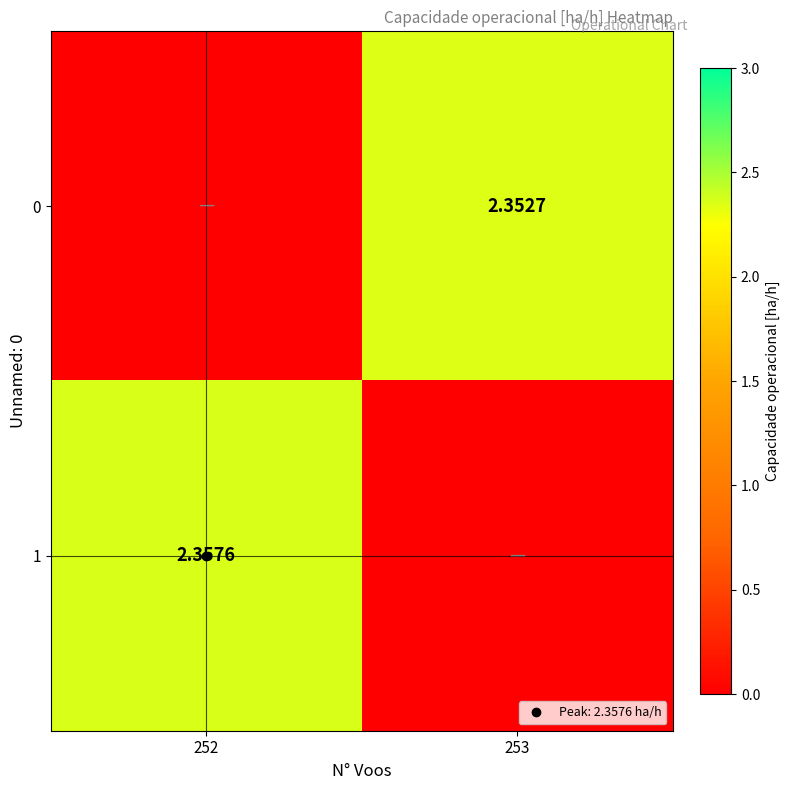

Which label corresponds to the smallest value in the chart?

252